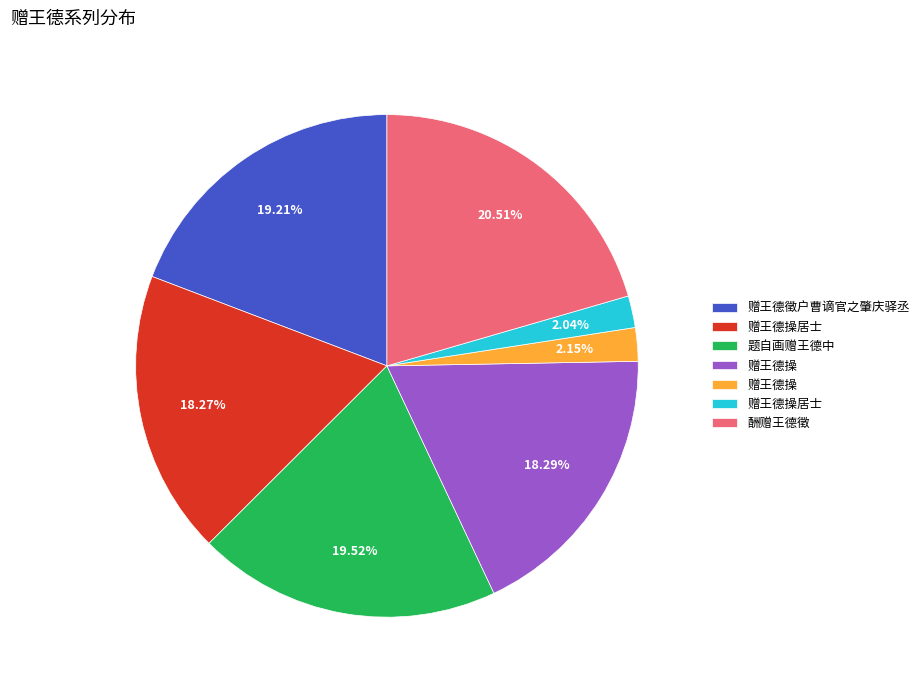

To the nearest percent, what is the average slice percentage?

14%